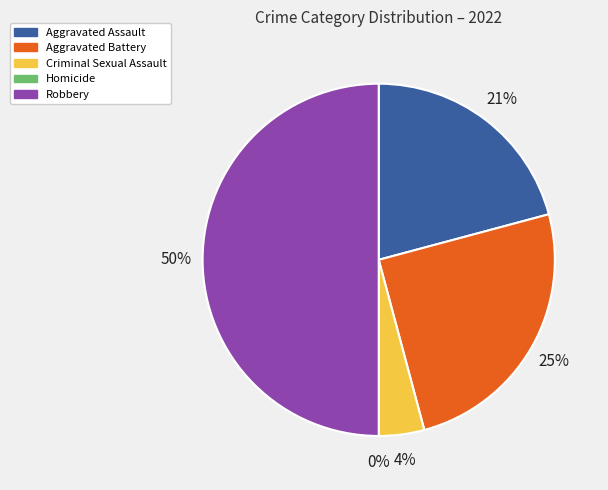

The Criminal Sexual Assault slice represents 4% of the pie. True or false?

True